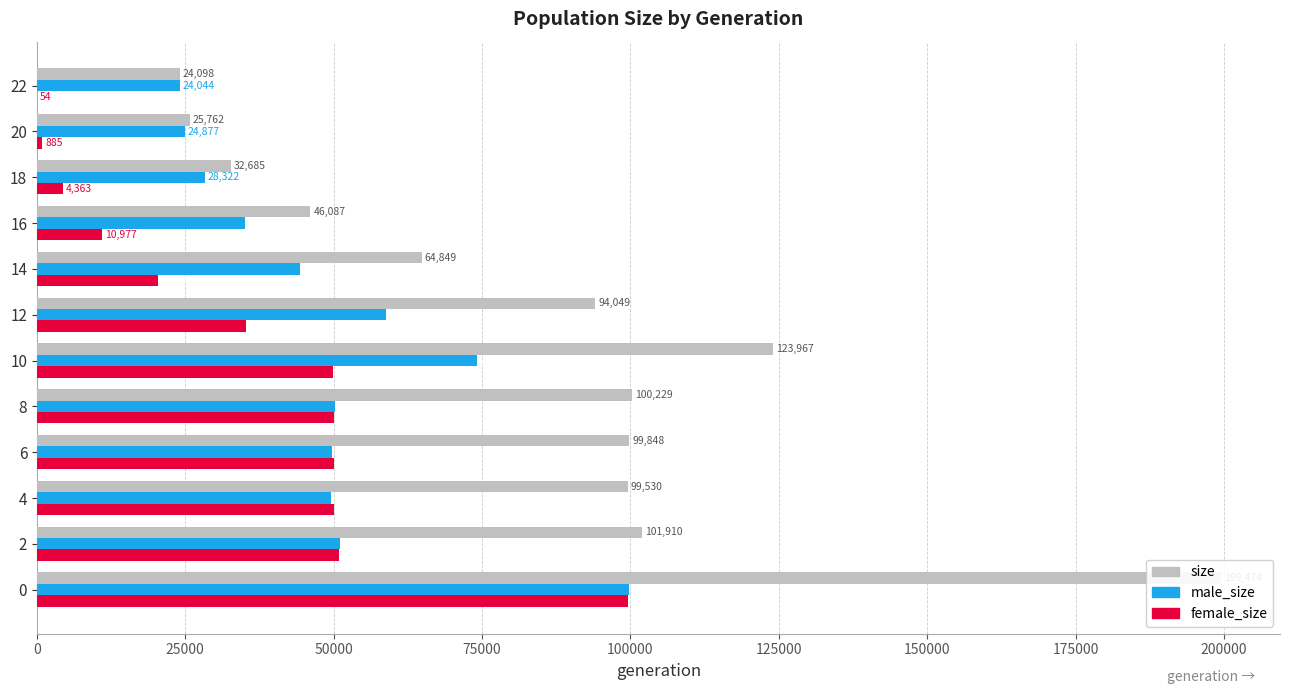

What is the difference between the second highest and second lowest values in the size series?

98205